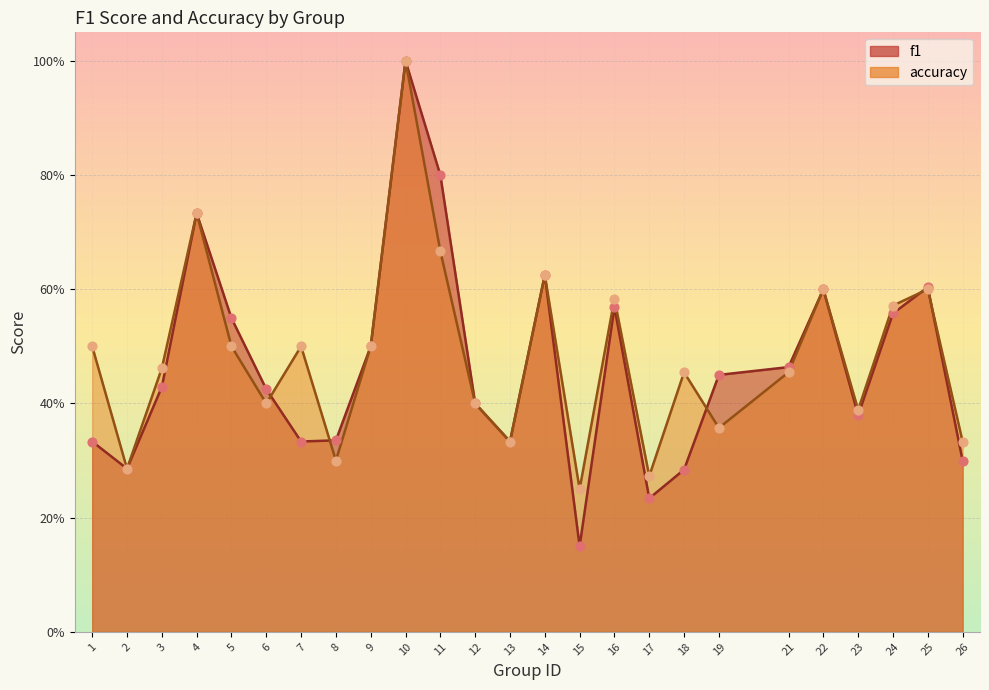

Which series reaches the maximum Y coordinate?

f1